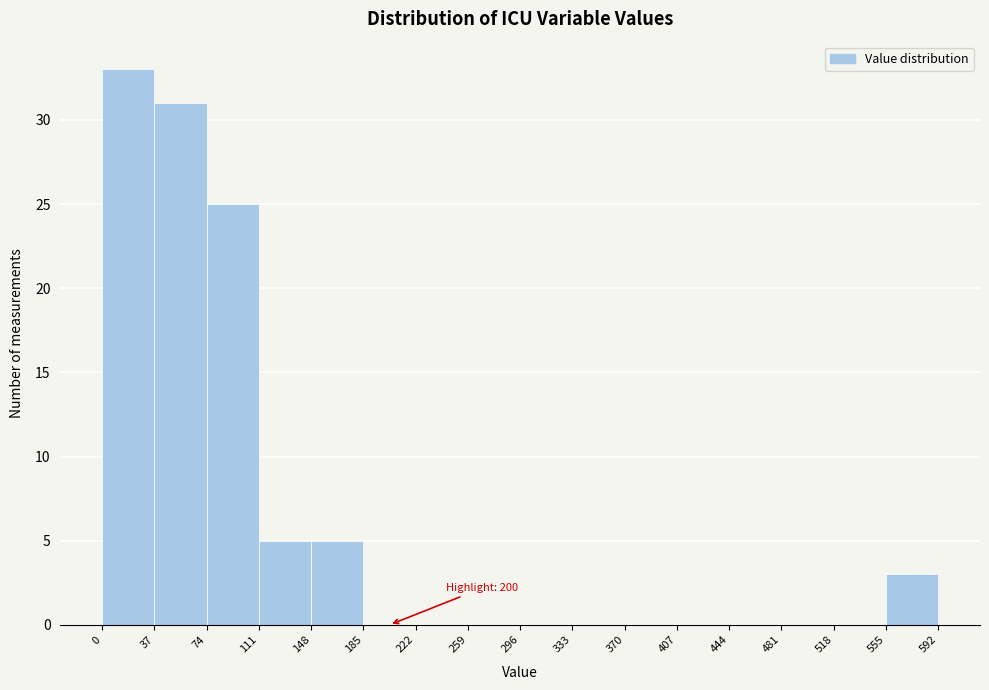

Which range on the x-axis has the tallest bar?

0 to 37